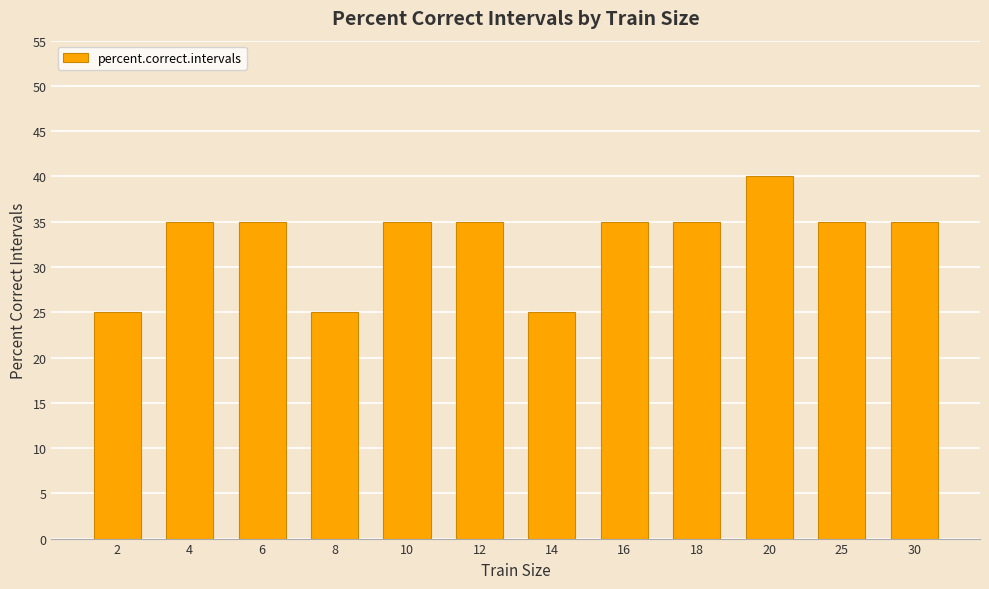

What is the difference between the maximum and second lowest values?

15